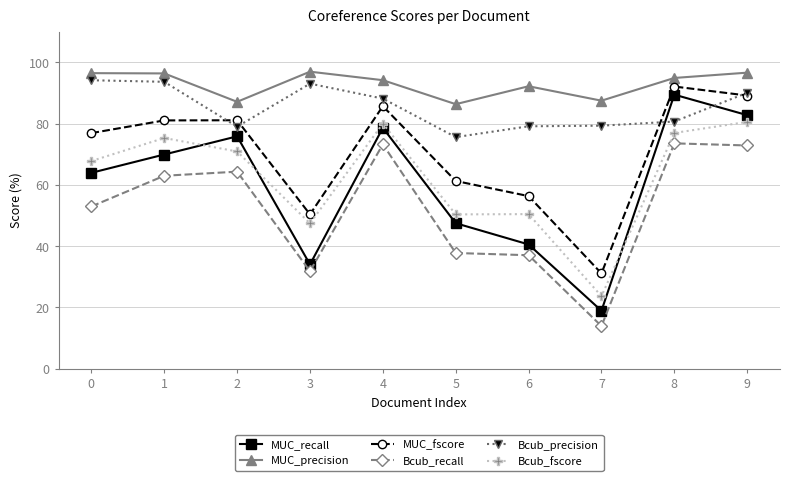

What is the lowest value of the MUC_recall series?

18.9